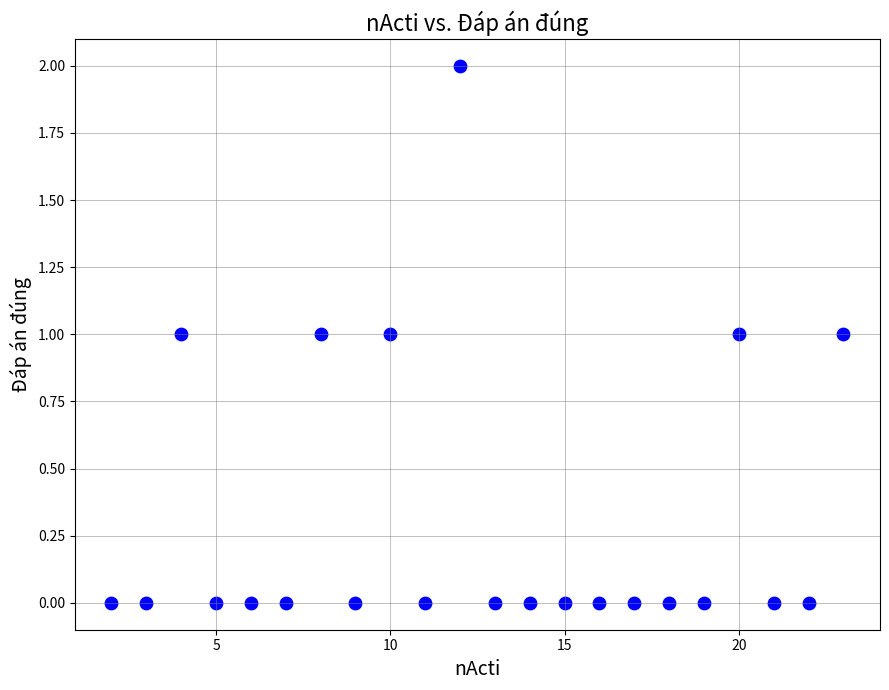

What is the range of X values (max minus min)?

21